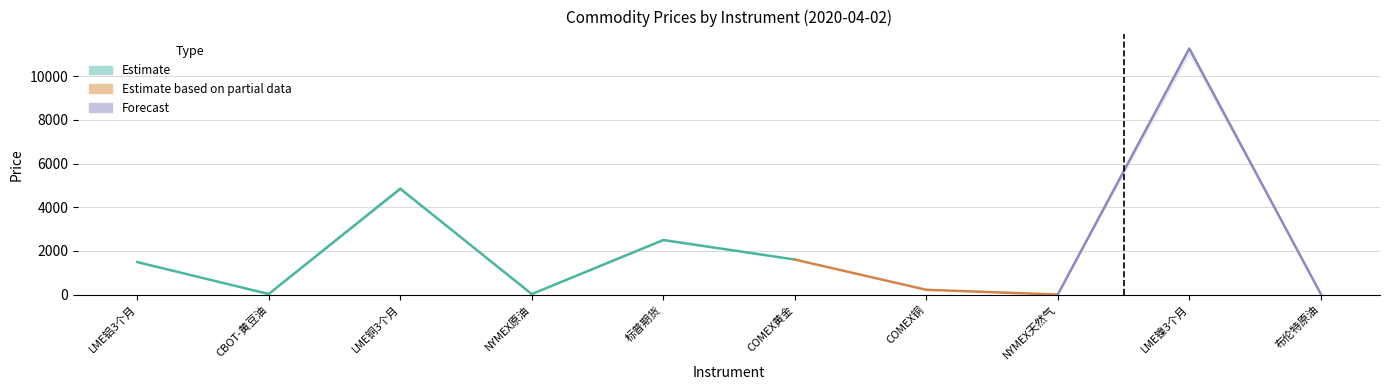

Where is low nearest to the value 5475?

LME铜3个月